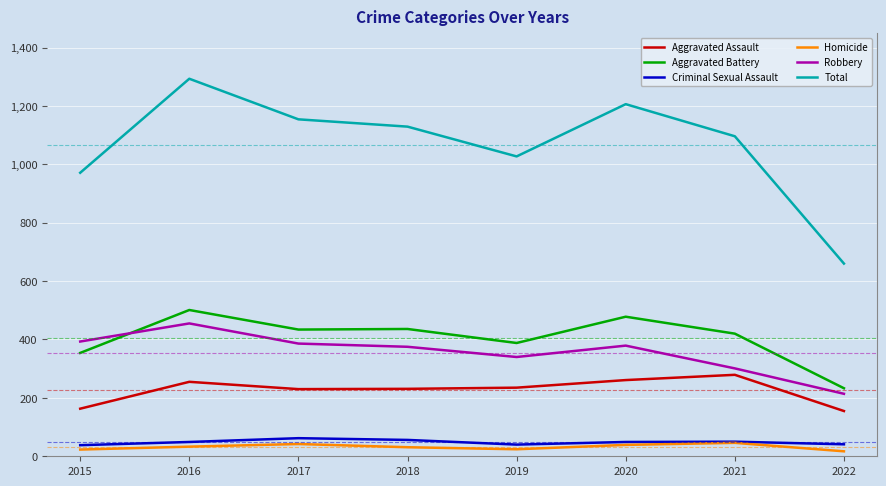

Which series changed the most between 2015 and 2018?

Total